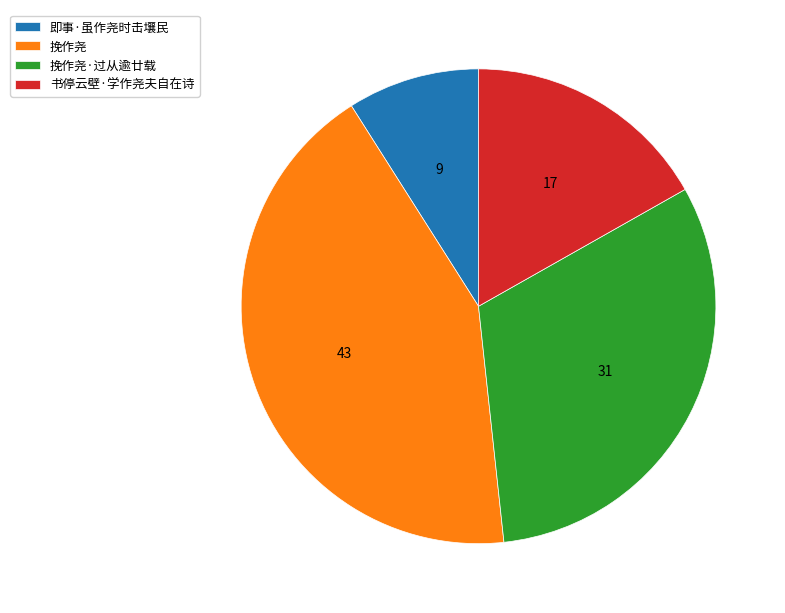

Combined, do 即事·虽作尧时击壤民 and 挽作尧·过从逾廿载 account for over 50%?

No